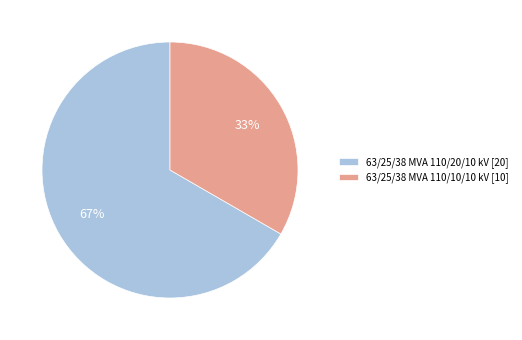

To the nearest percent, what percentage of the pie is 63/25/38 MVA 110/10/10 kV?

33%